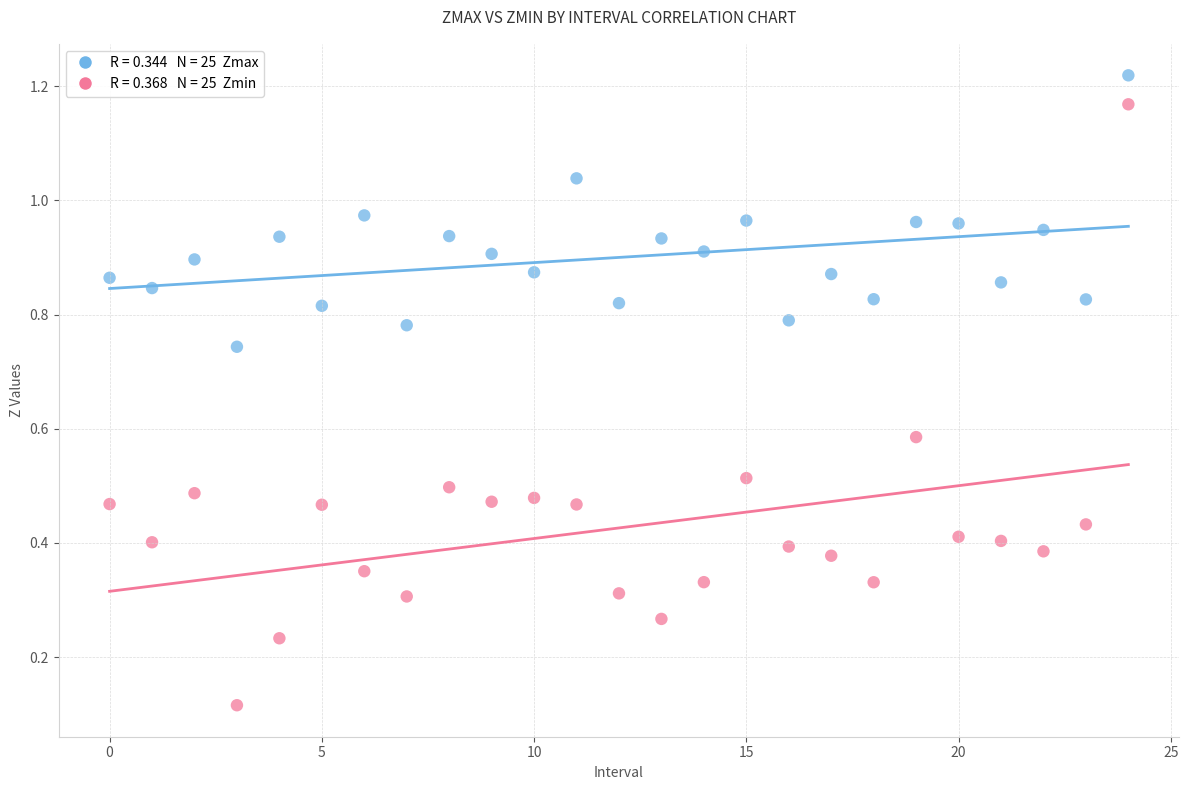

Across all data points, what is the range of Y values (max minus min)?

1.1